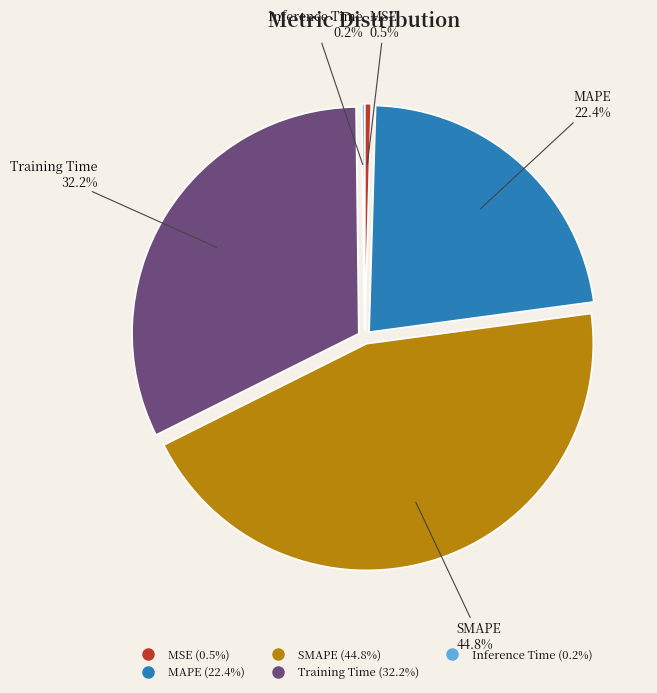

What is the largest slice in the pie chart?

SMAPE